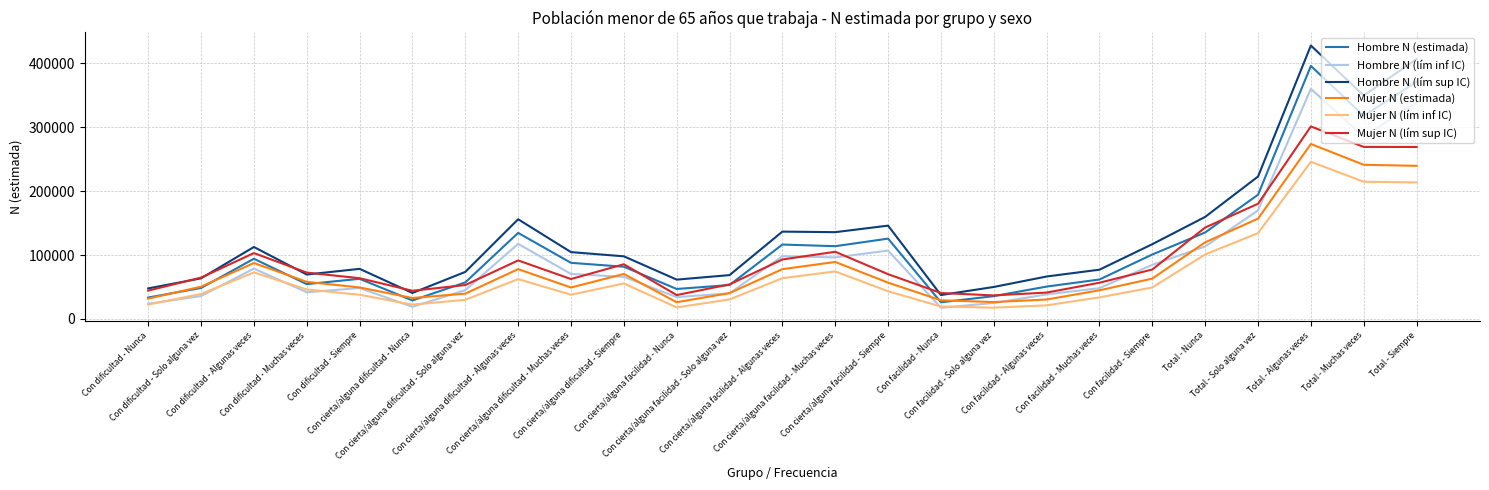

How many lines are shown in the chart?

6